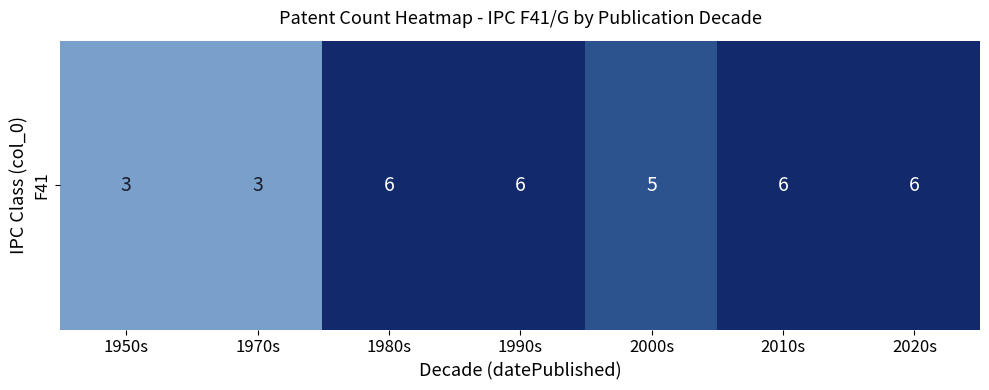

Which has a higher value, 1980s or 2010s?

1980s